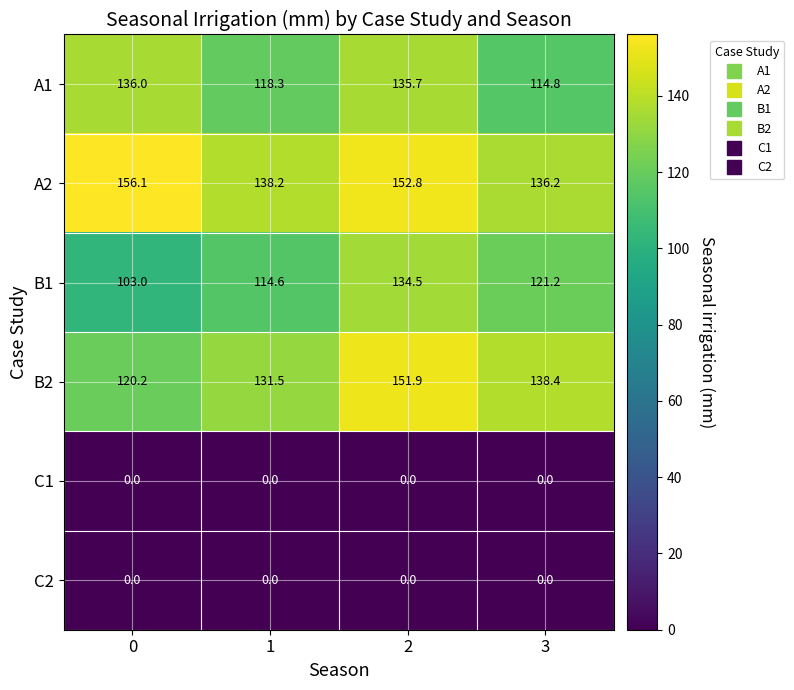

Which series has the largest total across all categories?

A2